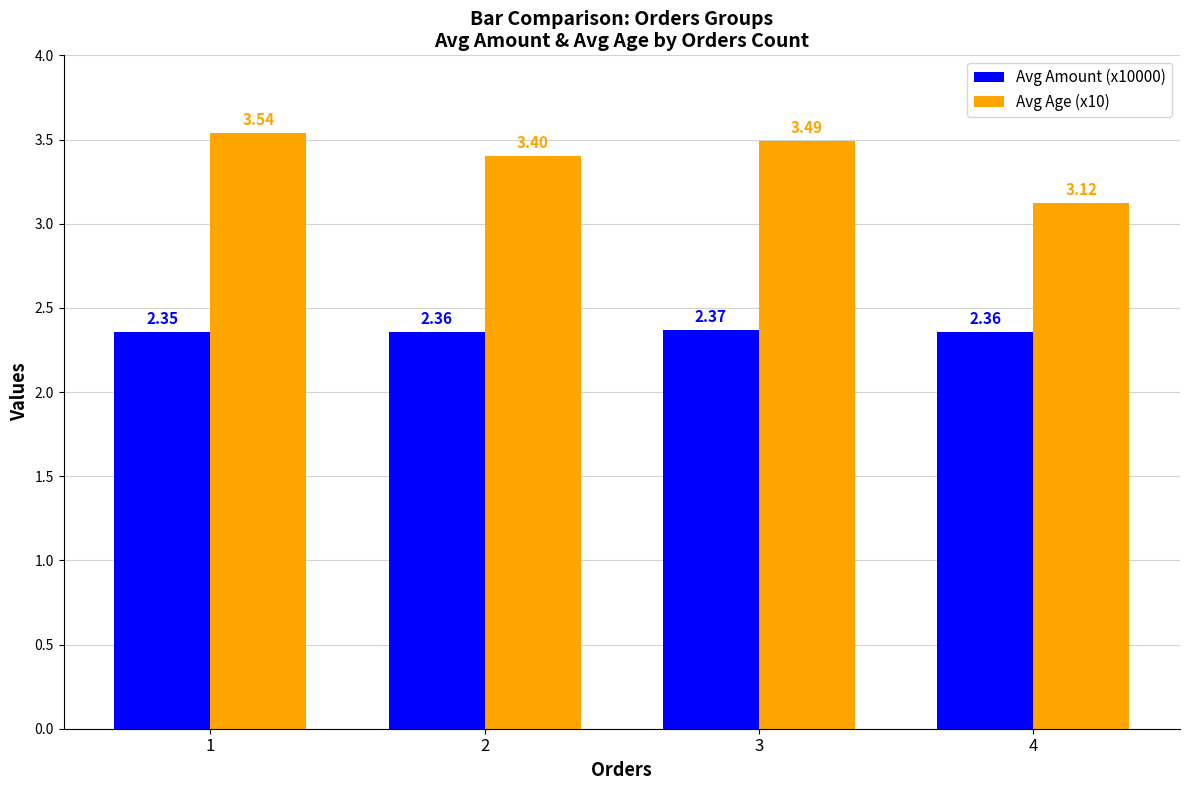

Rank the categories by Avg Age (x10) value from highest to lowest.

1, 3, 2, 4